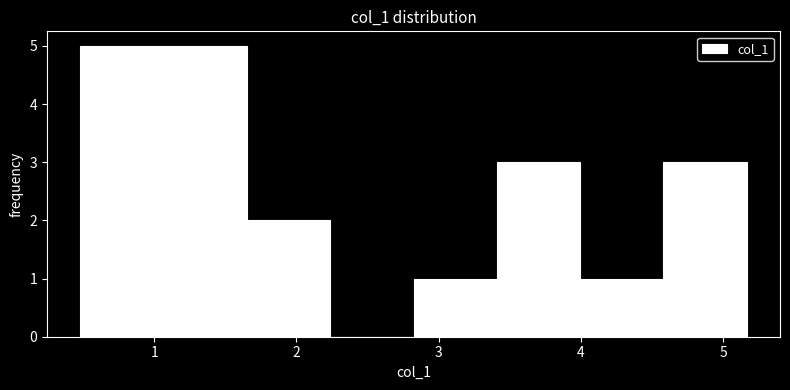

Reading left to right, list every bar in this chart as the range it spans on the x-axis followed by its height. Neither the bar edges nor the heights are printed on the chart, so give them approximately, as read against the axes.

0.5 to 1.1: 5
1.1 to 1.7: 5
1.7 to 2.2: 2
2.2 to 2.8: 0
2.8 to 3.4: 1
3.4 to 4.0: 3
4.0 to 4.6: 1
4.6 to 5.2: 3